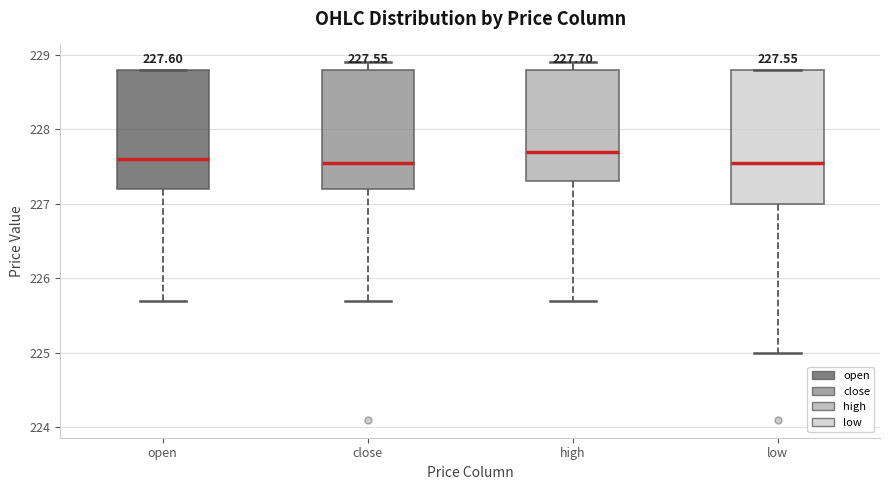

Which box is the tallest, from its lower edge to its upper edge?

low